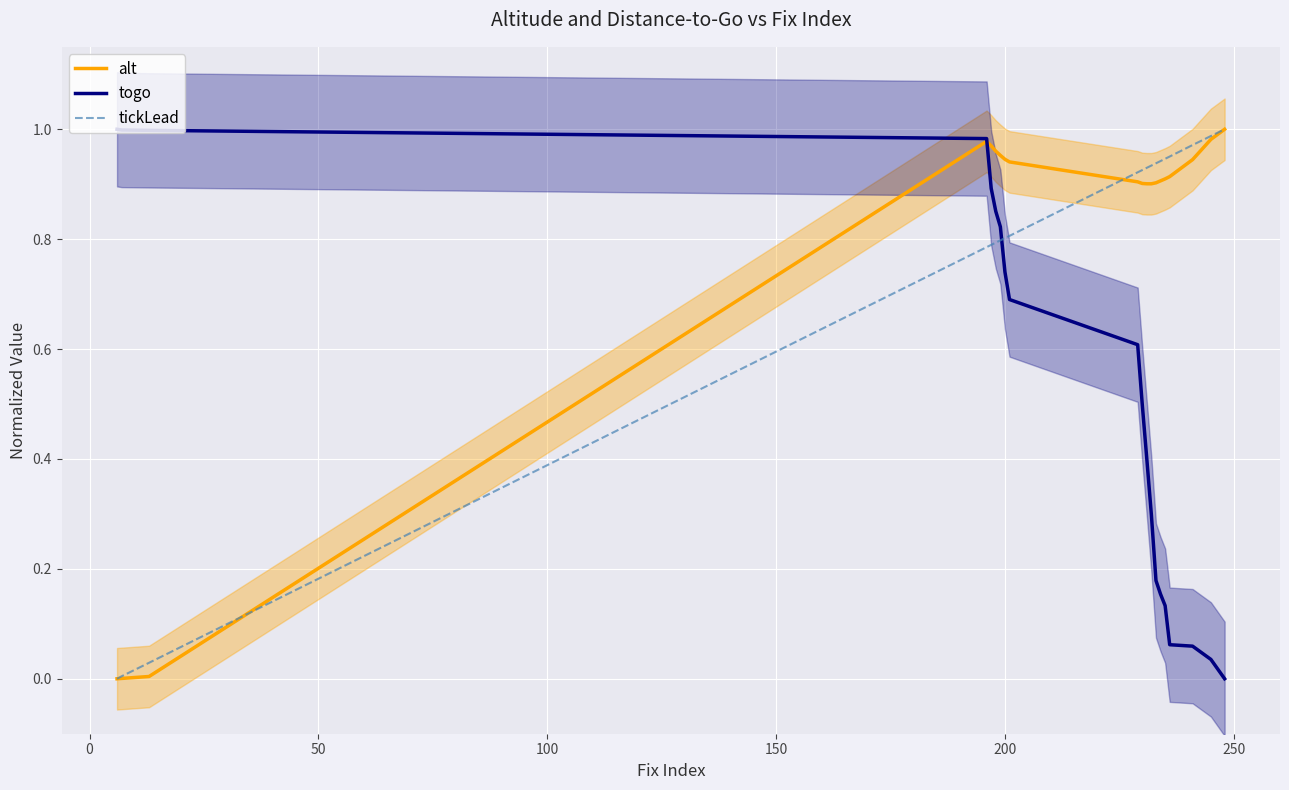

Rank the series by their maximum value, from highest to lowest.

alt, togo, tickLead